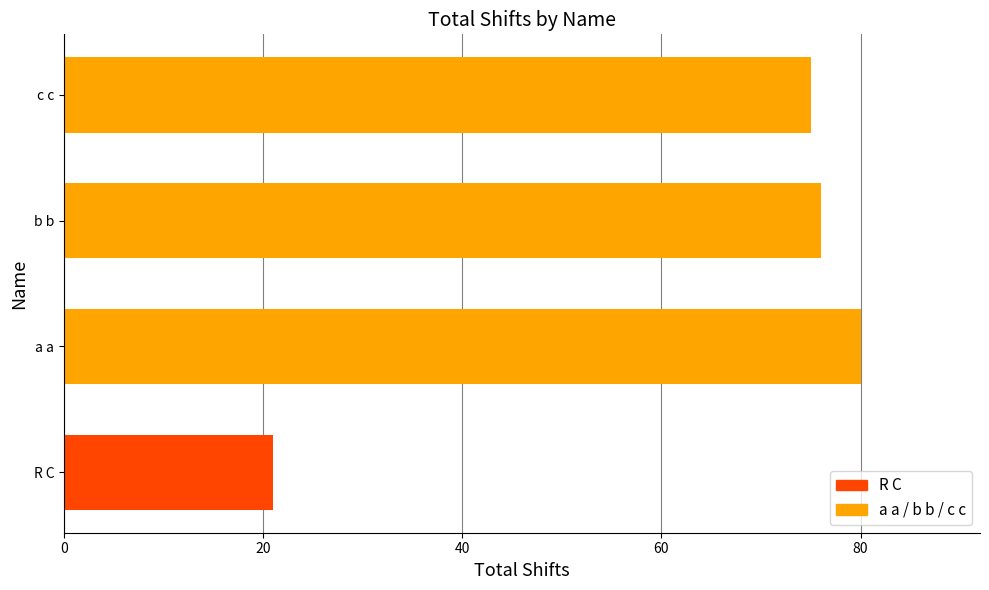

What is the ratio of the value at c c to the value at R C?

3.6